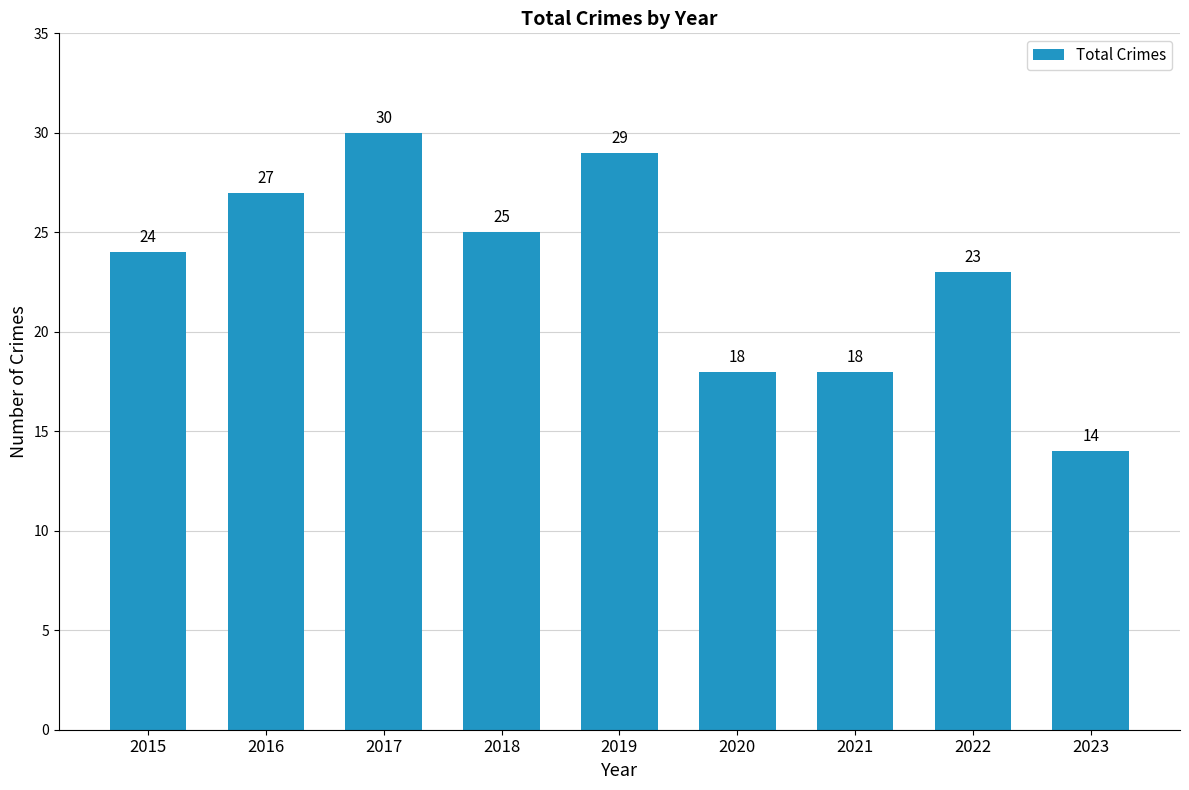

The chart shows a value of 17 at 2018. True or false?

False